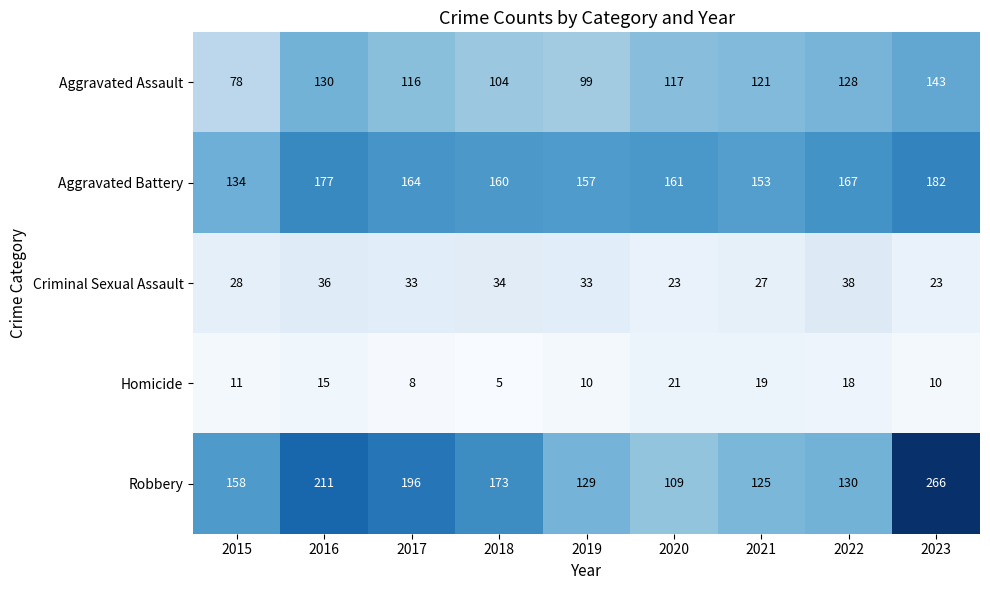

At which label is Criminal Sexual Assault closest to 30?

2015